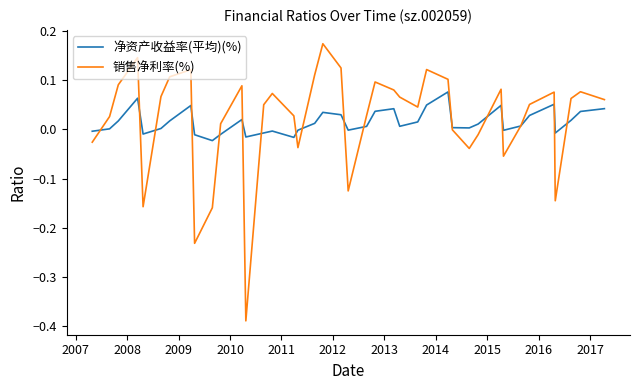

Which series has the largest range (max minus min)?

销售净利率(%)